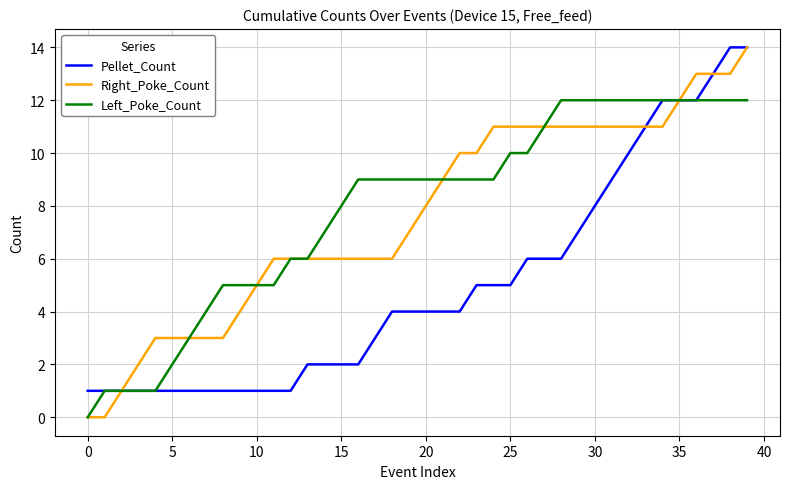

Which series has the largest range (max minus min)?

Right_Poke_Count